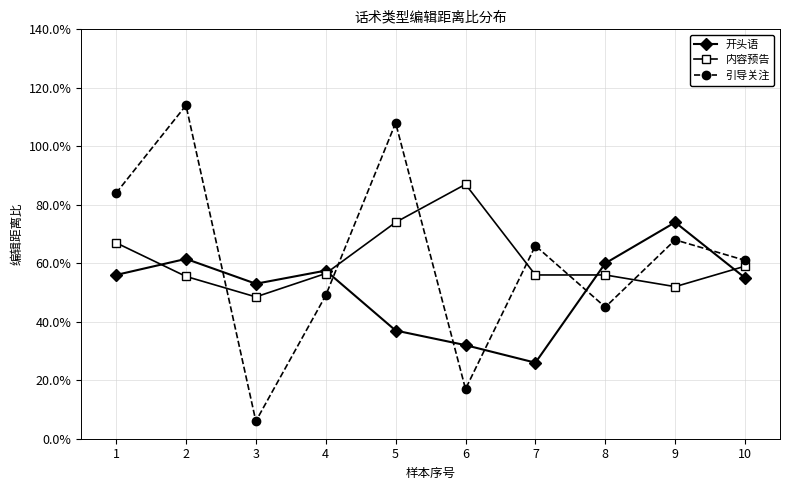

What are all the series names shown in the legend?

开头语, 内容预告, 引导关注